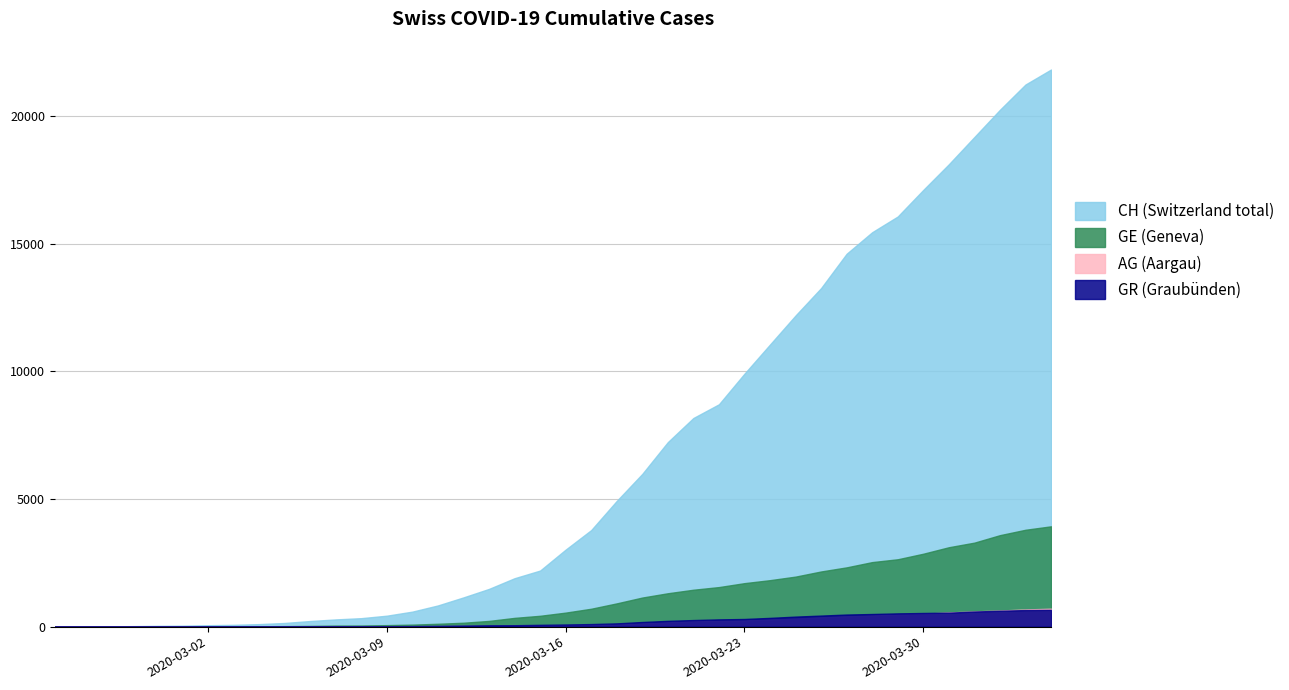

What is the difference between the second highest and second lowest values in the CH series?

21221